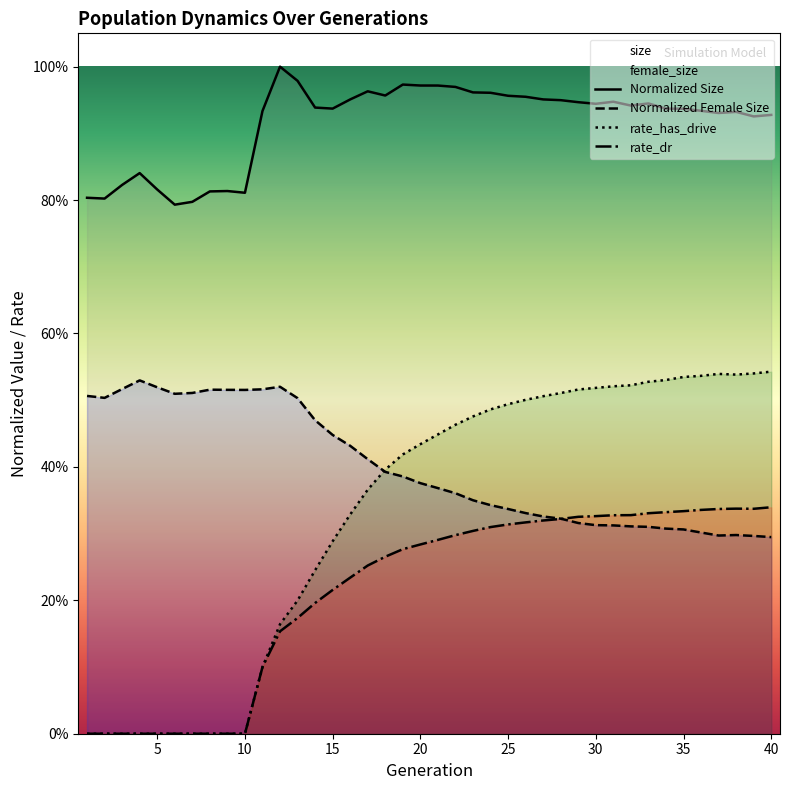

Where is rate_has_drive nearest to the value 0?

1